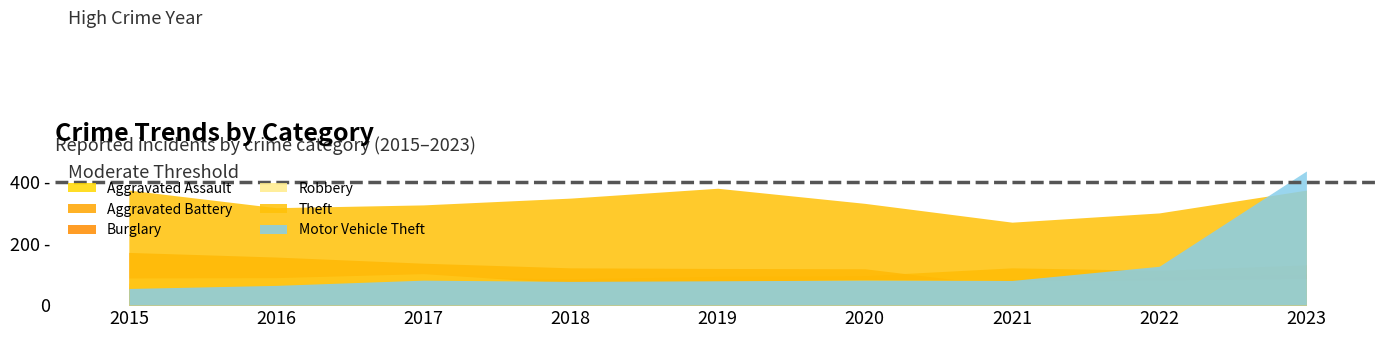

Count the number of data series in this chart.

6